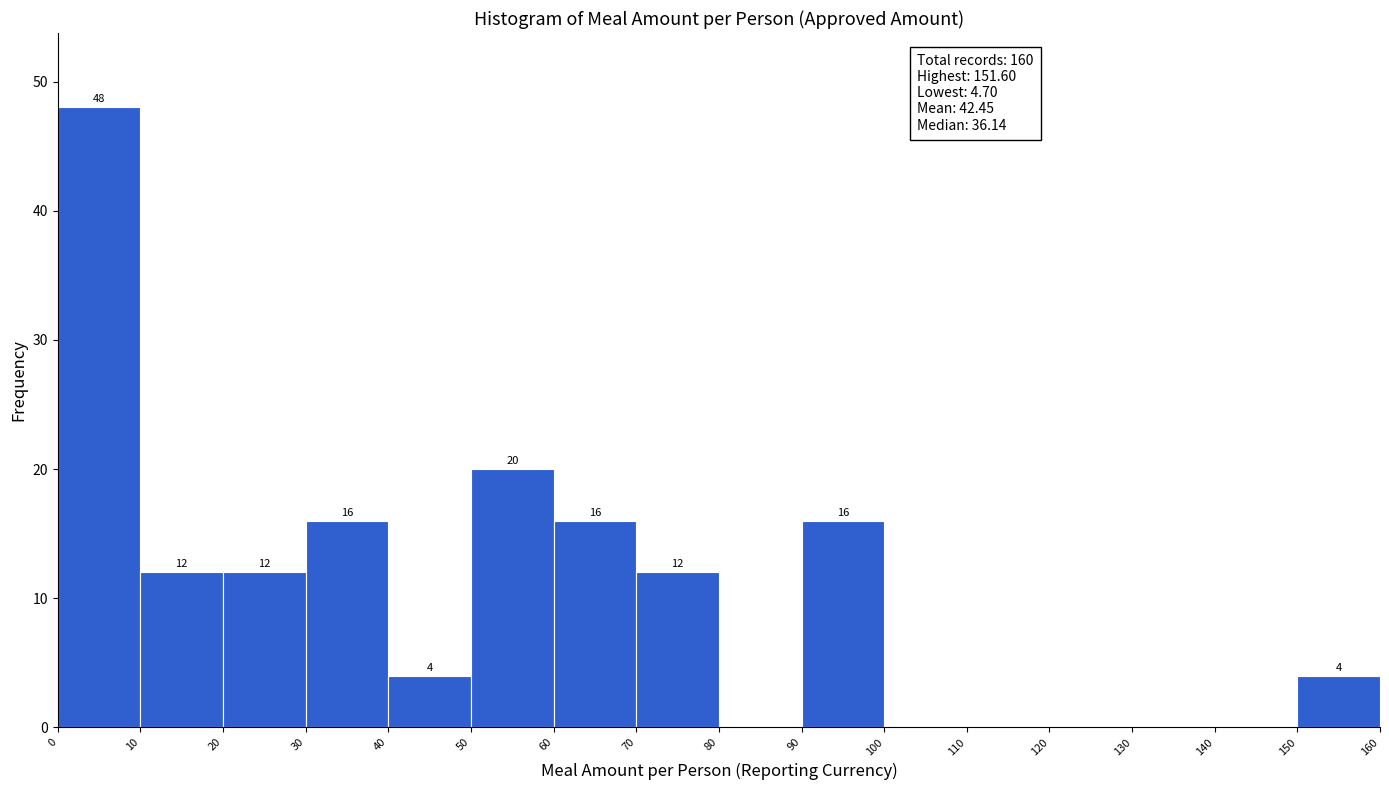

Which range on the x-axis has the tallest bar?

0 to 10